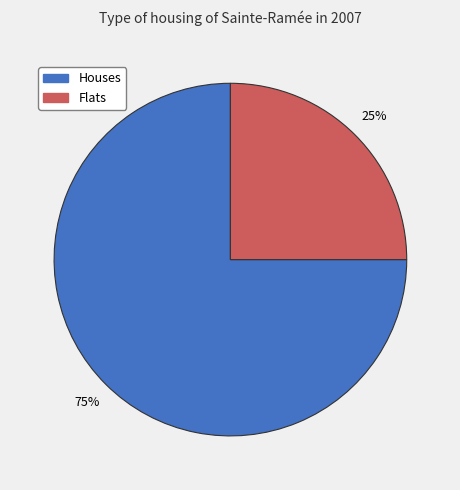

Is there any slice that represents more than half of the pie?

Yes